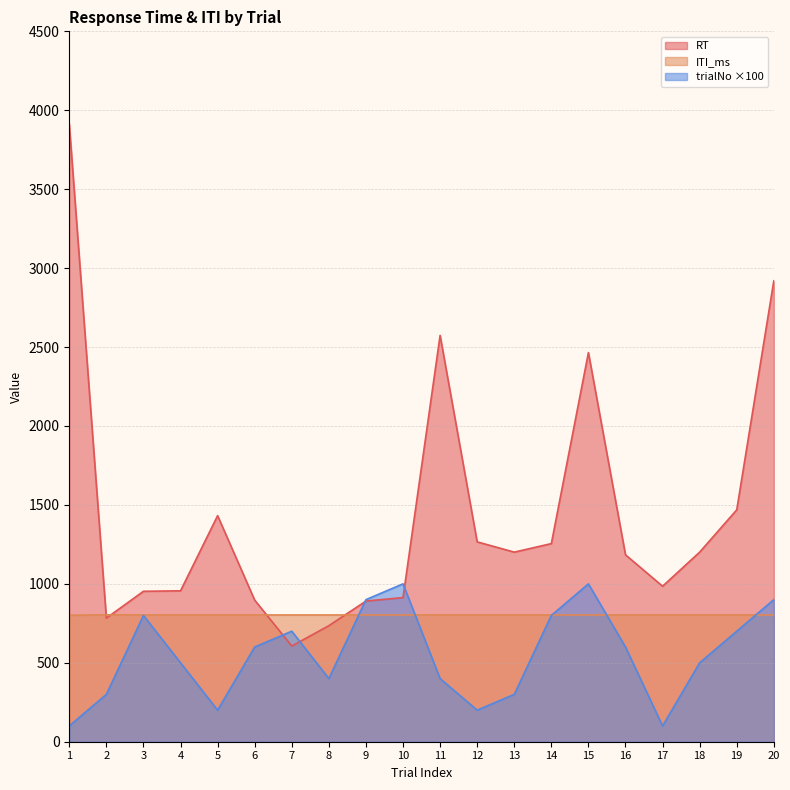

At how many categories does at least one series exceed 3577?

1